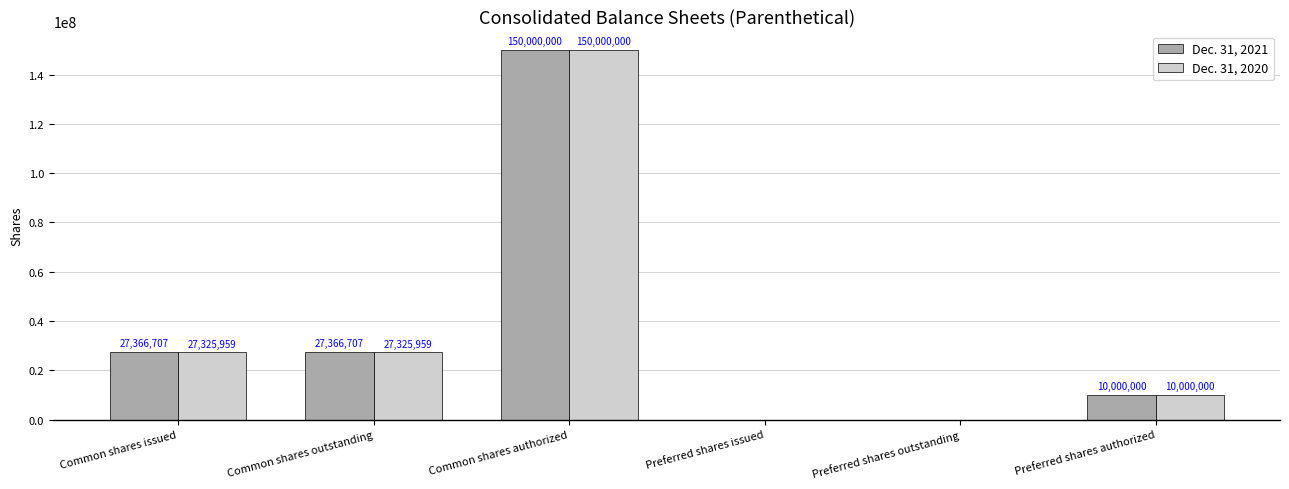

How many values in Dec. 31, 2021 are above zero?

4